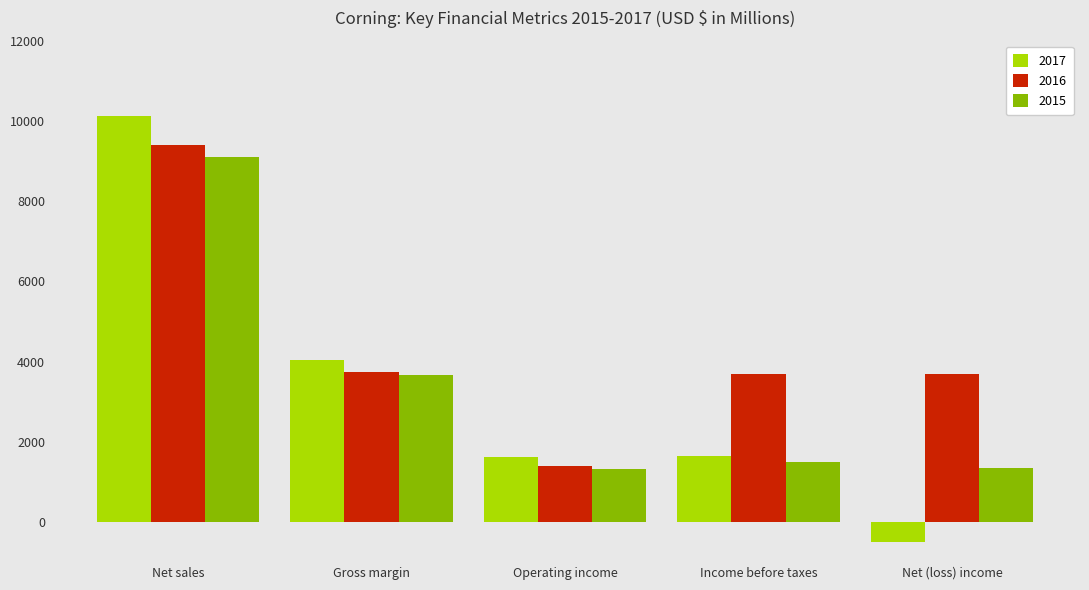

Is the value of 2015 at Net (loss) income greater than the value of 2017 at Net (loss) income?

Yes